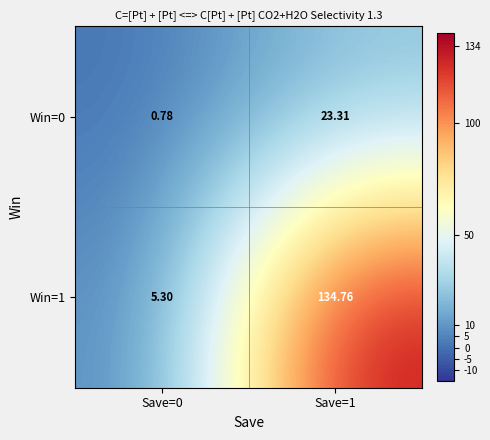

Is the value of Win=1 at Save=0 greater than the value of Win=0 at Save=1?

No